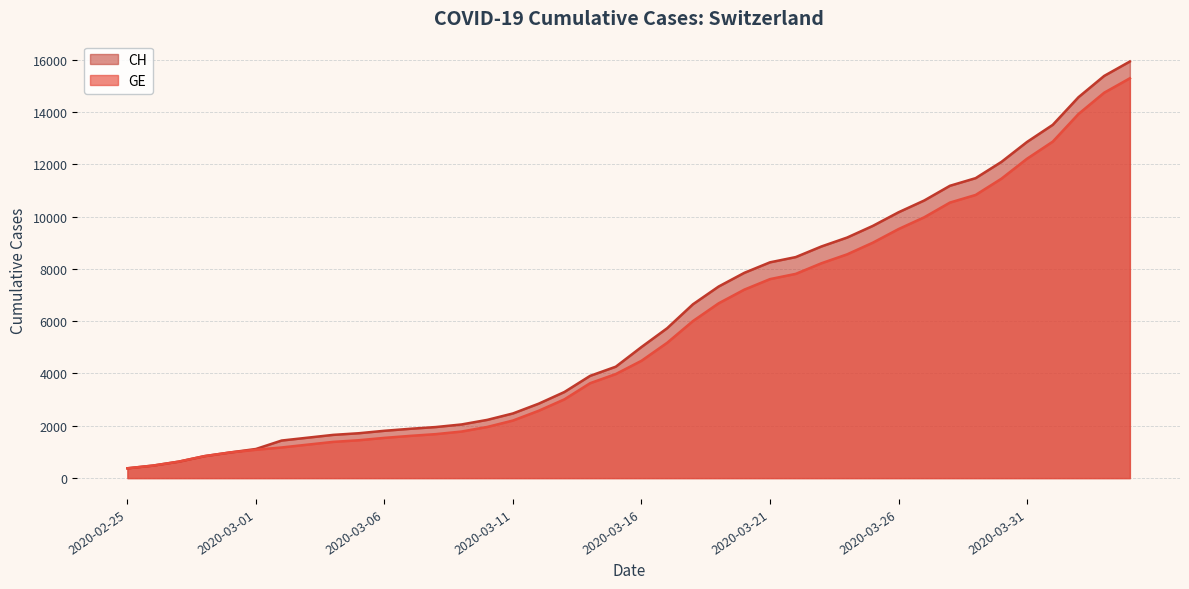

How many categories are shown in the chart?

40